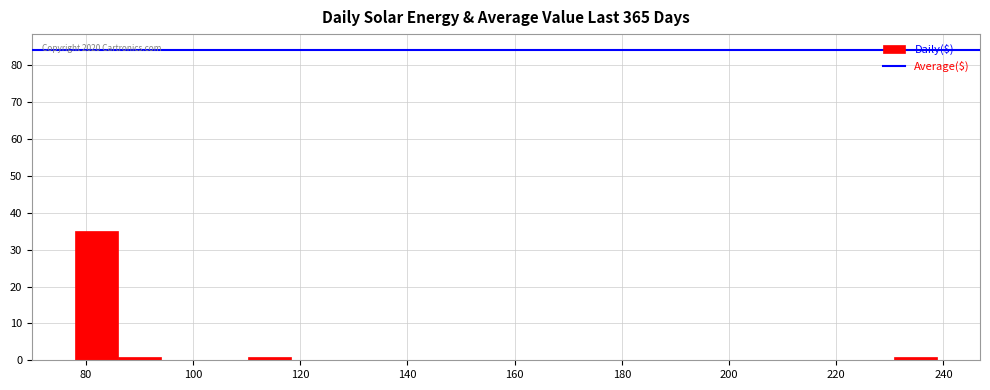

Which range on the x-axis has the tallest bar?

78 to 86